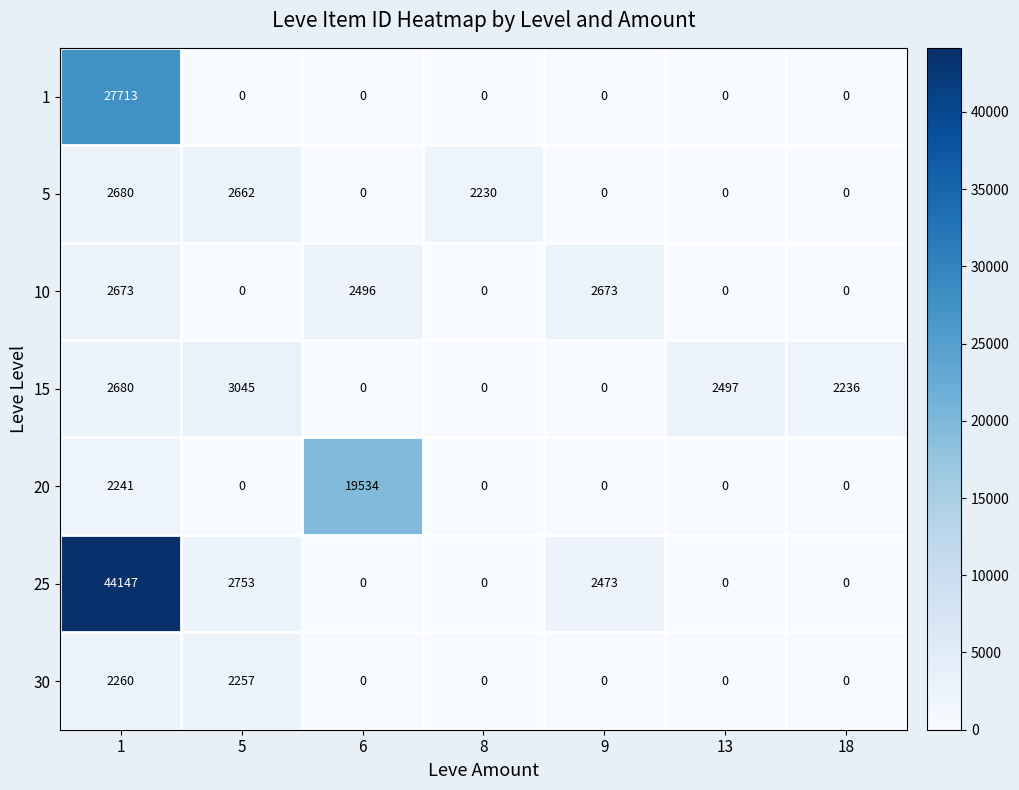

What is the sum of the 20 values at 1 and 13?

2241